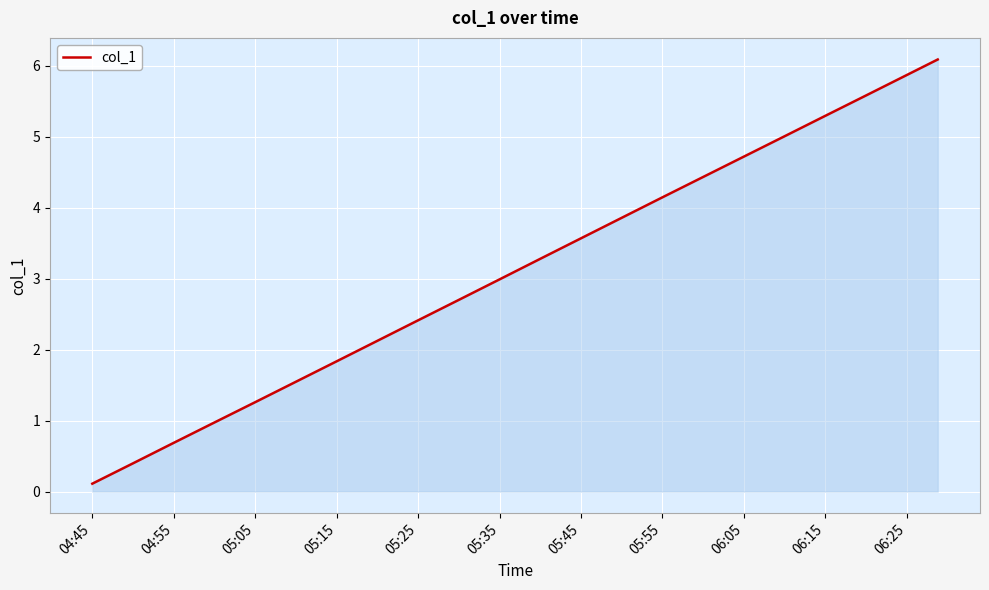

What is the greatest value displayed?

6.1